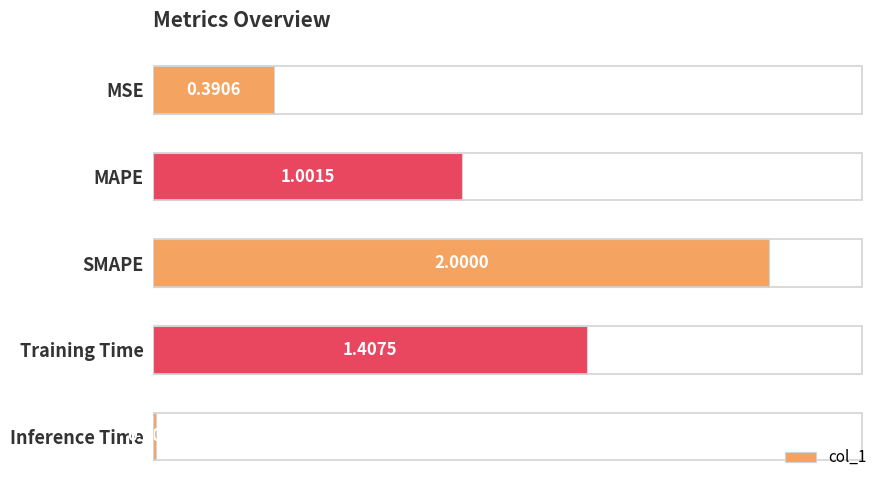

What is the greatest value displayed?

2.0